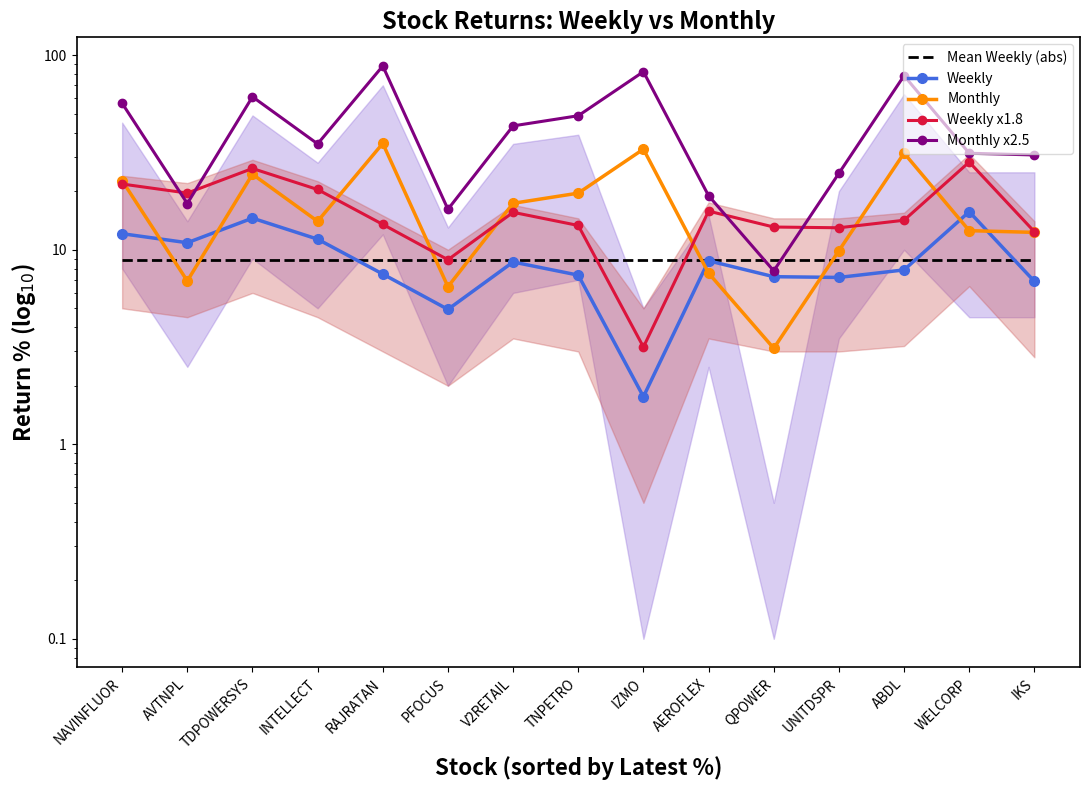

Rank the series at TNPETRO from lowest to highest value.

Weekly, Mean Weekly (abs), Weekly x1.8, Monthly, Monthly x2.5